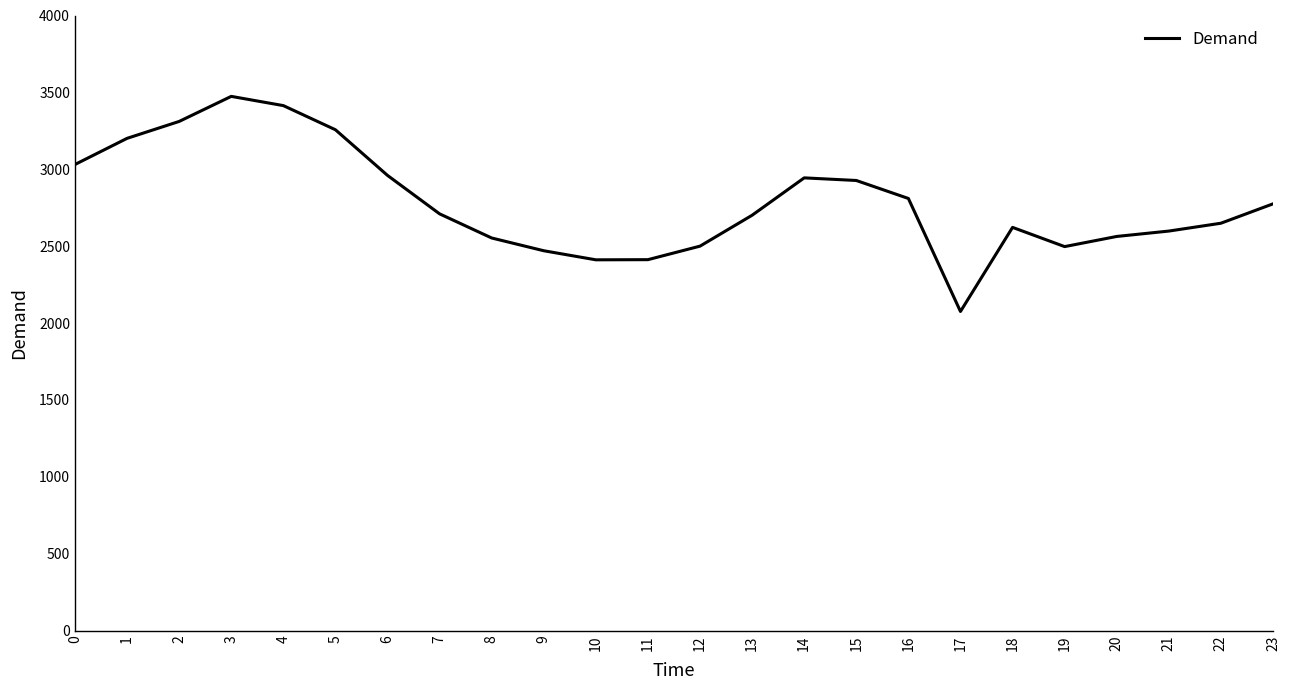

Is it true that the value at 13 is 1802?

False